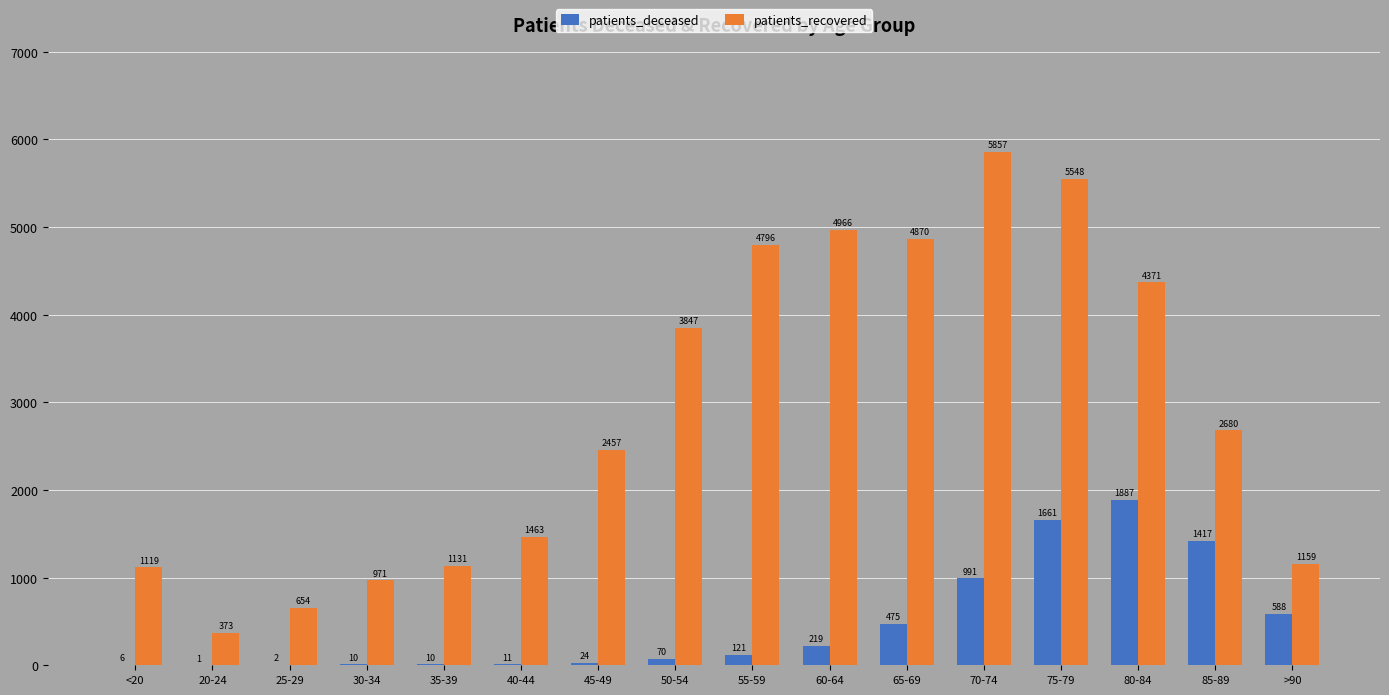

Reading right to left, list all the values displayed in this chart.

patients_deceased: 588	1417	1887	1661	991	475	219	121	70	24	11	10	10	2	1	6
patients_recovered: 1159	2680	4371	5548	5857	4870	4966	4796	3847	2457	1463	1131	971	654	373	1119